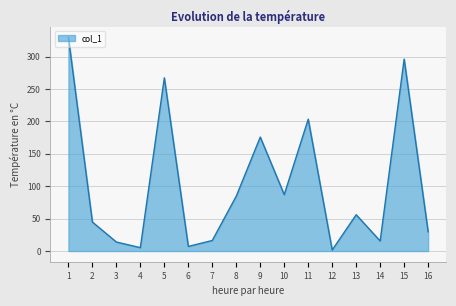

At which category does the chart reach its peak across all series?

1